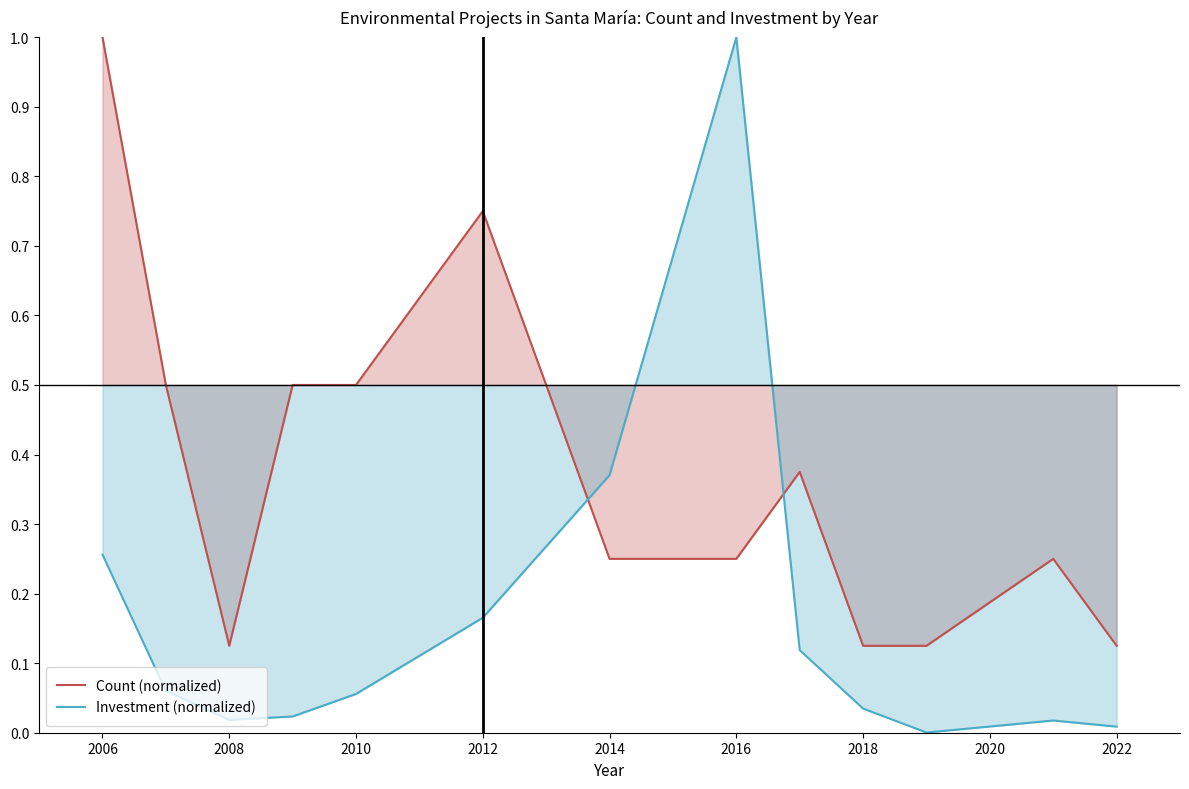

Which series has the largest total across all categories?

Count (normalized)